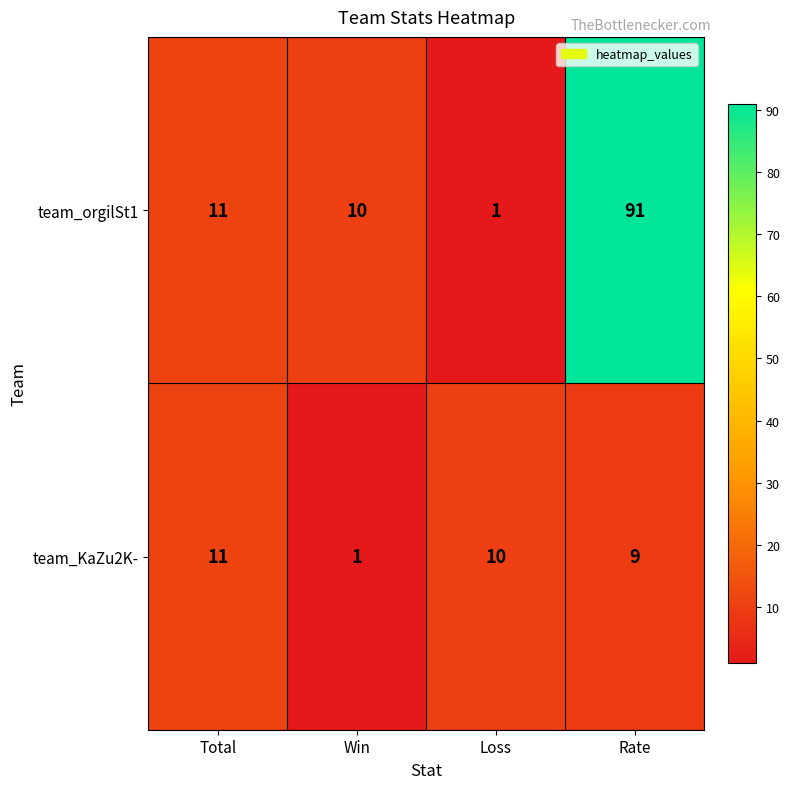

Count the number of categories in the chart.

4